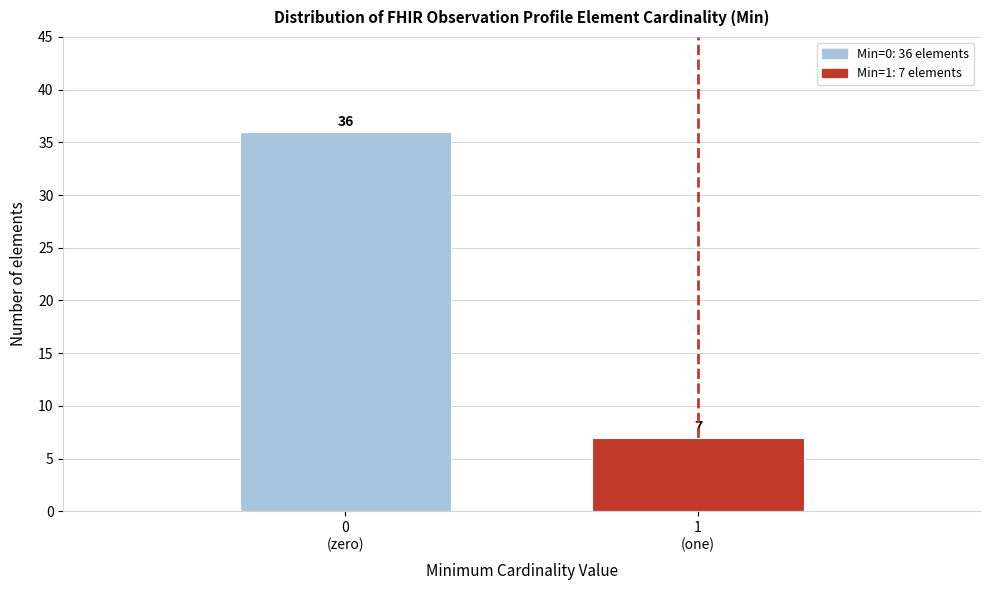

Reading left to right, list all the values displayed in this chart.

36	7